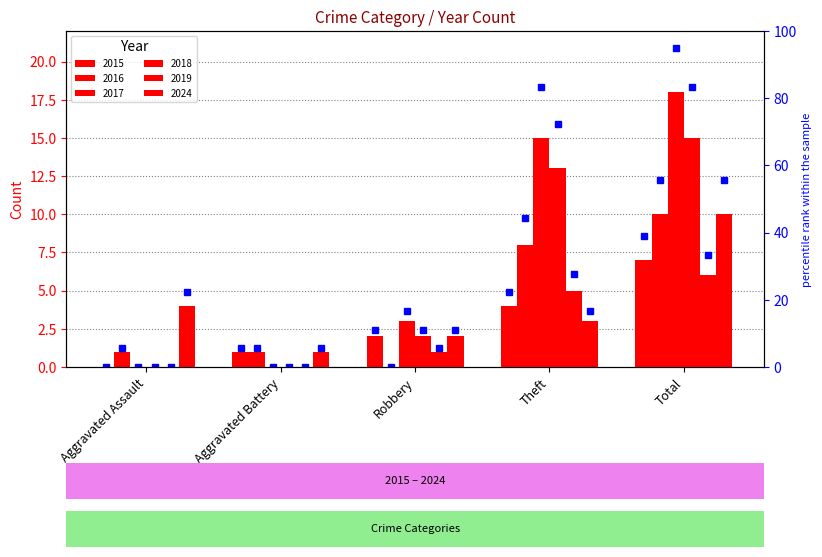

What is the highest value of the 2017 series?

18